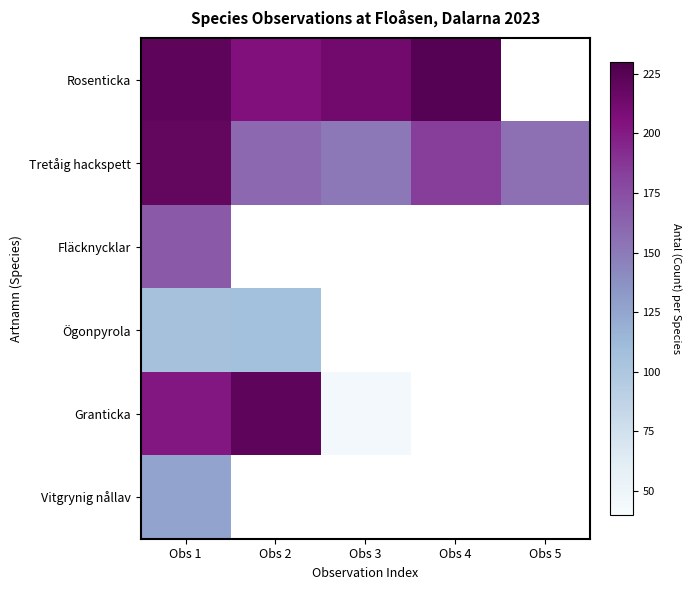

The value of Granticka at Obs 3 is 44.7. True or false?

True